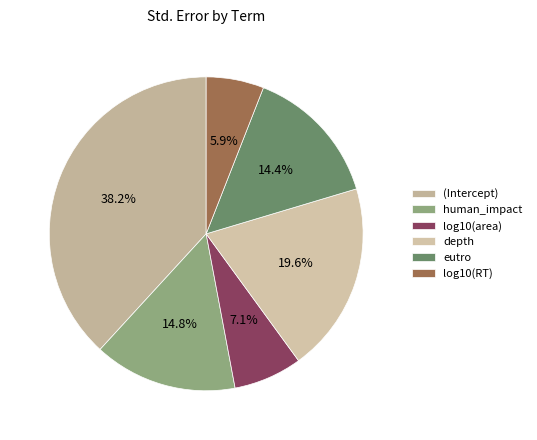

Does human_impact represent more than half of the total?

No